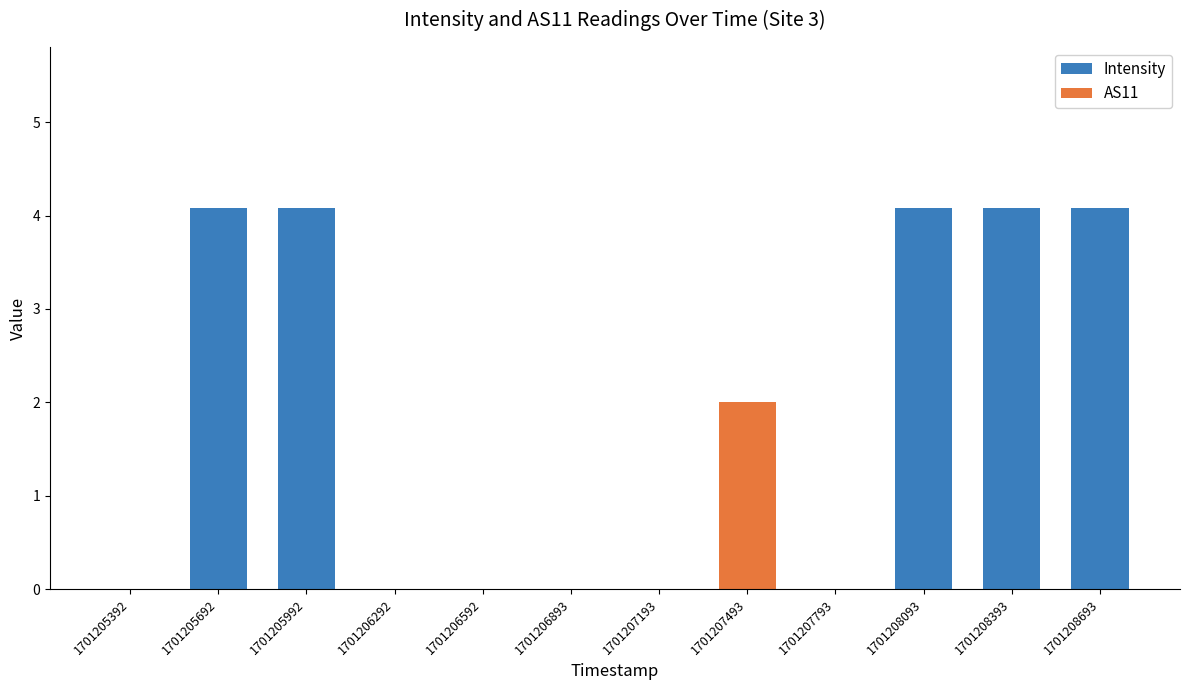

Is it true that Intensity equals 0.0 at 1701206893?

True